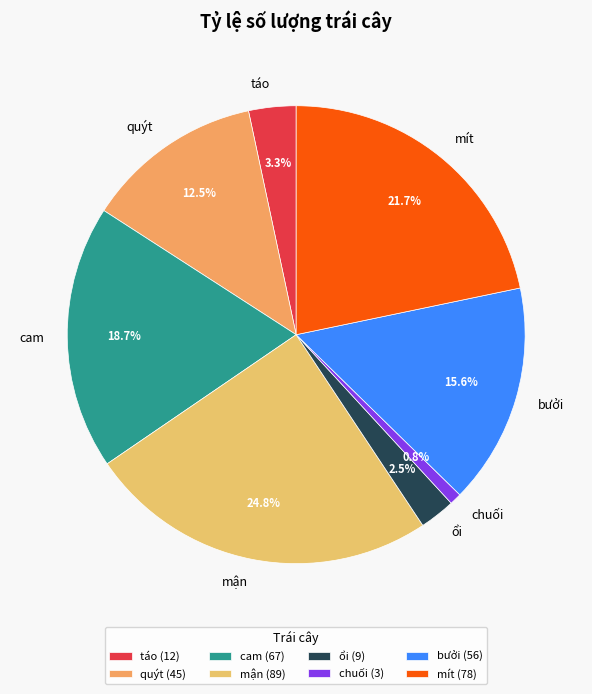

True or false: táo accounts for 10% of the total.

False